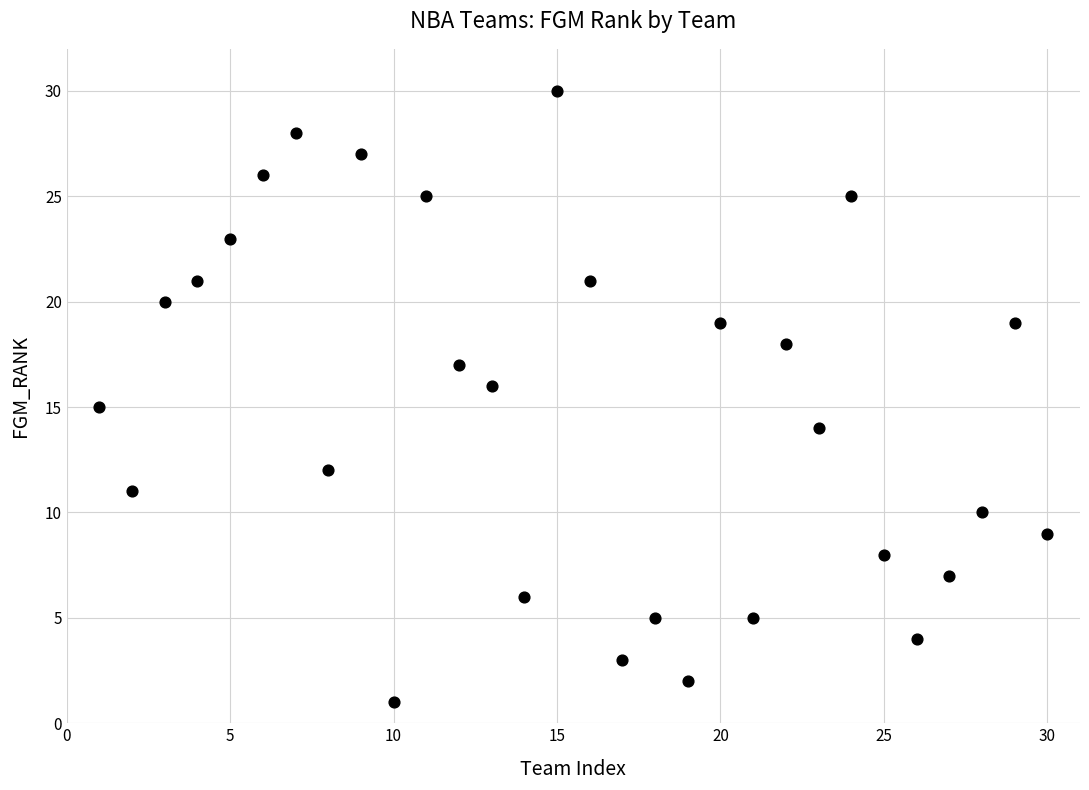

What is the range of X values (max minus min)?

29